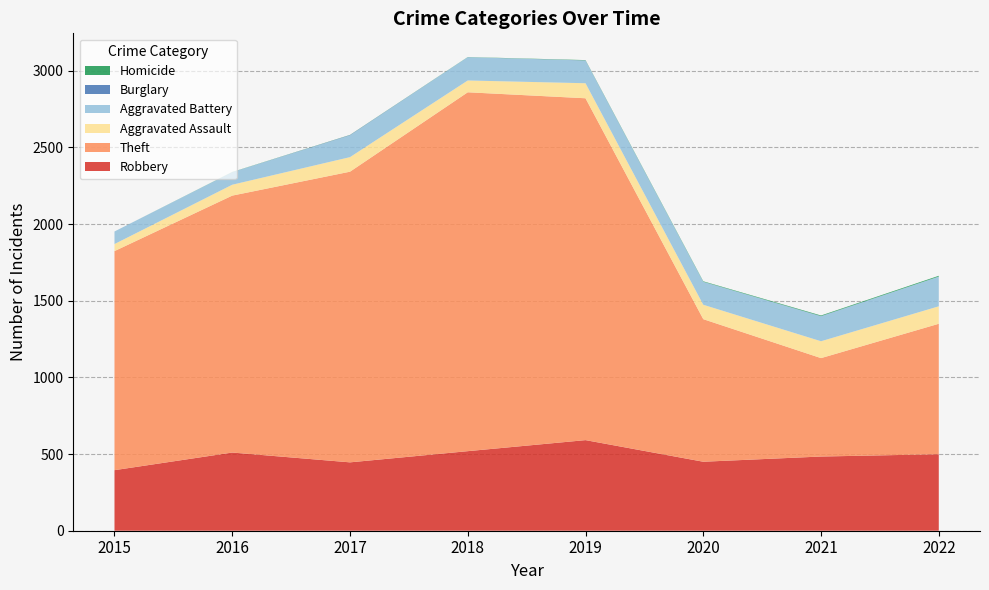

Reading right to left, transcribe all the data shown in this chart.

Robbery: 2022=499	2021=484	2020=450	2019=591	2018=519	2017=446	2016=510	2015=395
Theft: 2022=851	2021=642	2020=930	2019=2230	2018=2341	2017=1896	2016=1676	2015=1429
Aggravated Assault: 2022=114	2021=110	2020=94	2019=98	2018=77	2017=95	2016=71	2015=46
Aggravated Battery: 2022=194	2021=163	2020=150	2019=148	2018=152	2017=142	2016=82	2015=82
Burglary: 2022=0	2021=1	2020=0	2019=1	2018=0	2017=2	2016=0	2015=0
Homicide: 2022=5	2021=4	2020=3	2019=2	2018=1	2017=1	2016=1	2015=0